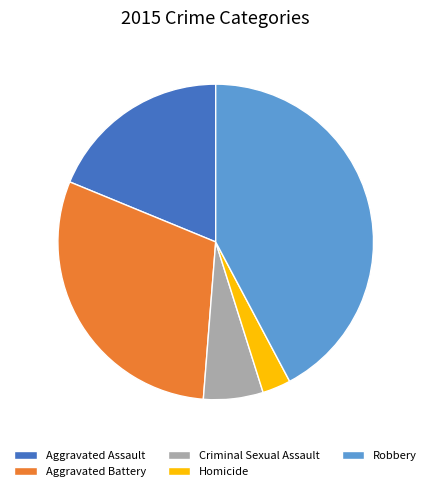

Do Aggravated Assault and Robbery together represent more than half of the pie?

Yes